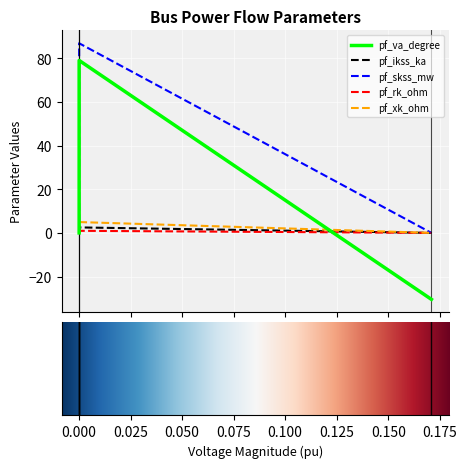

How many categories are shown in the chart?

4